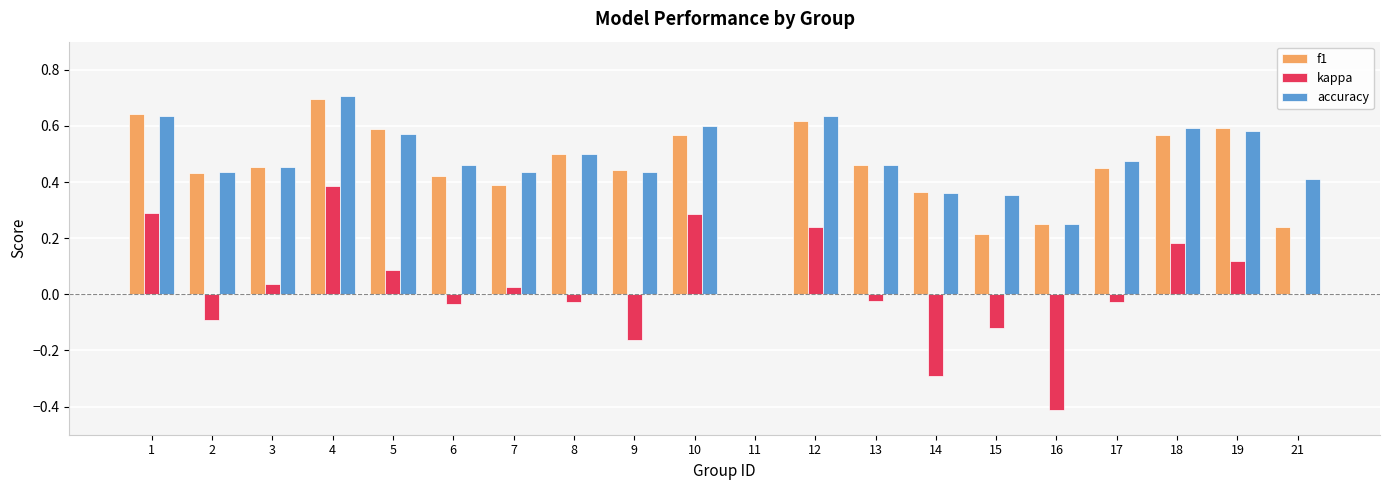

Which series has the largest total across all categories?

accuracy